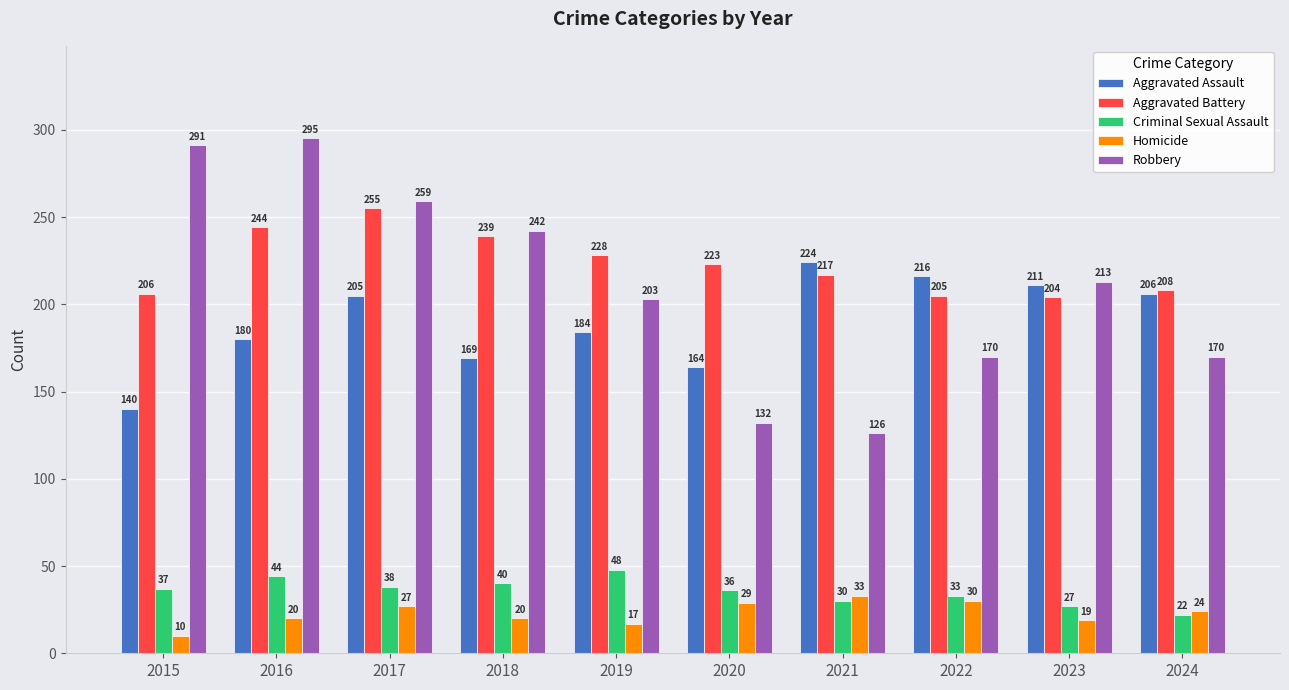

Read the Homicide value at 2024.

24